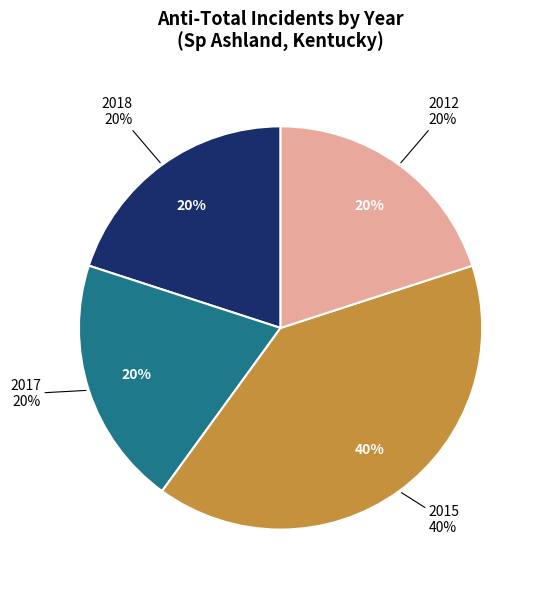

Is the sum of 2017 and 2018 greater than half?

No